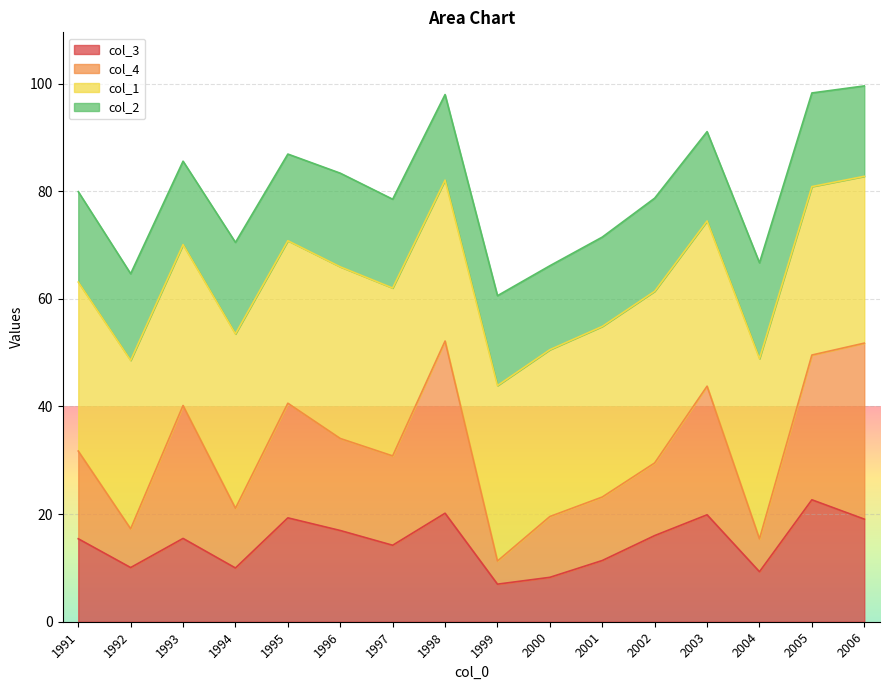

What are all the series names shown in the legend?

col_3, col_4, col_1, col_2